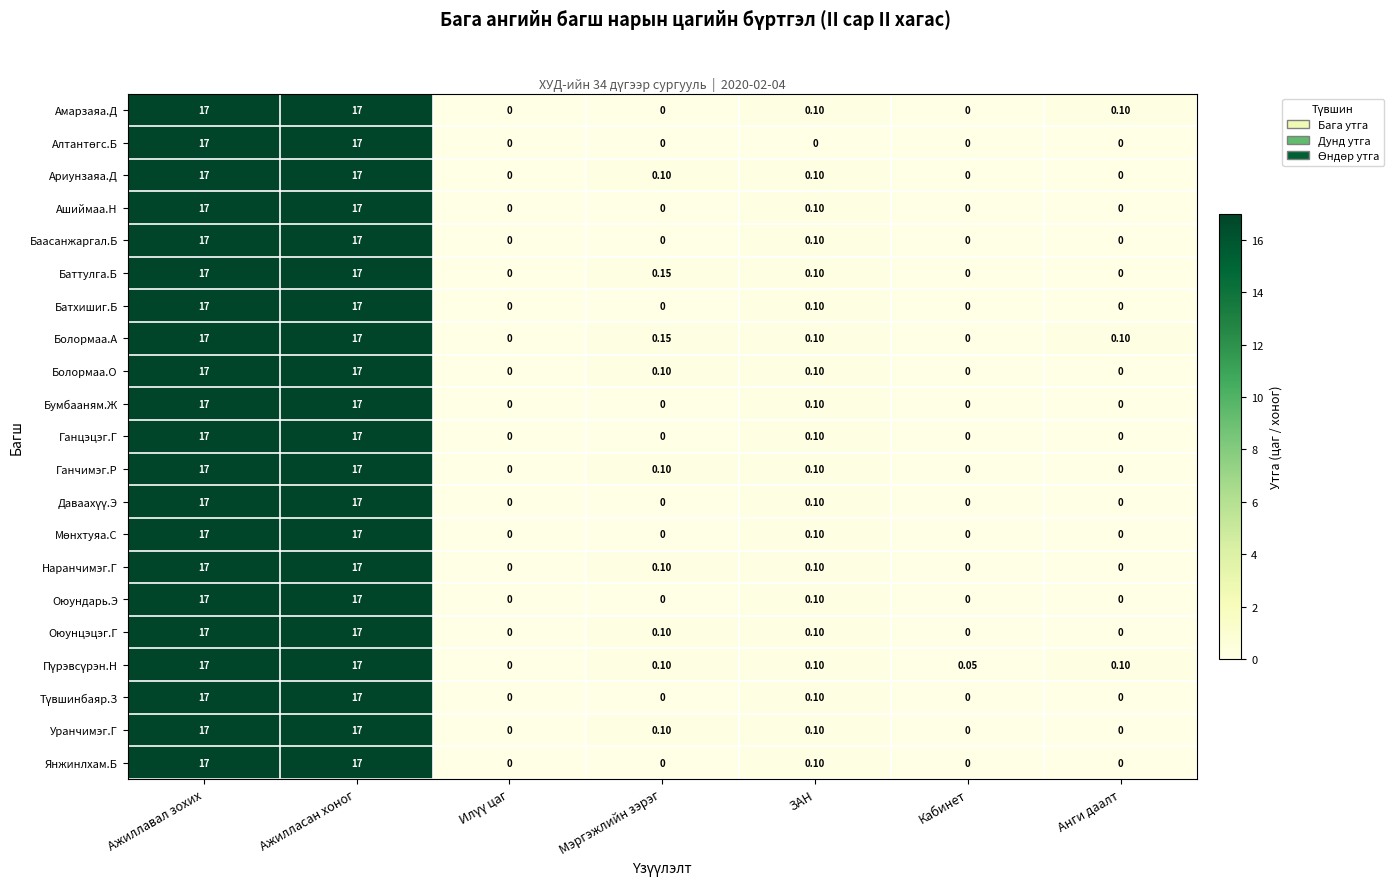

At which label is Оюундарь.Э closest to 8?

ЗАН